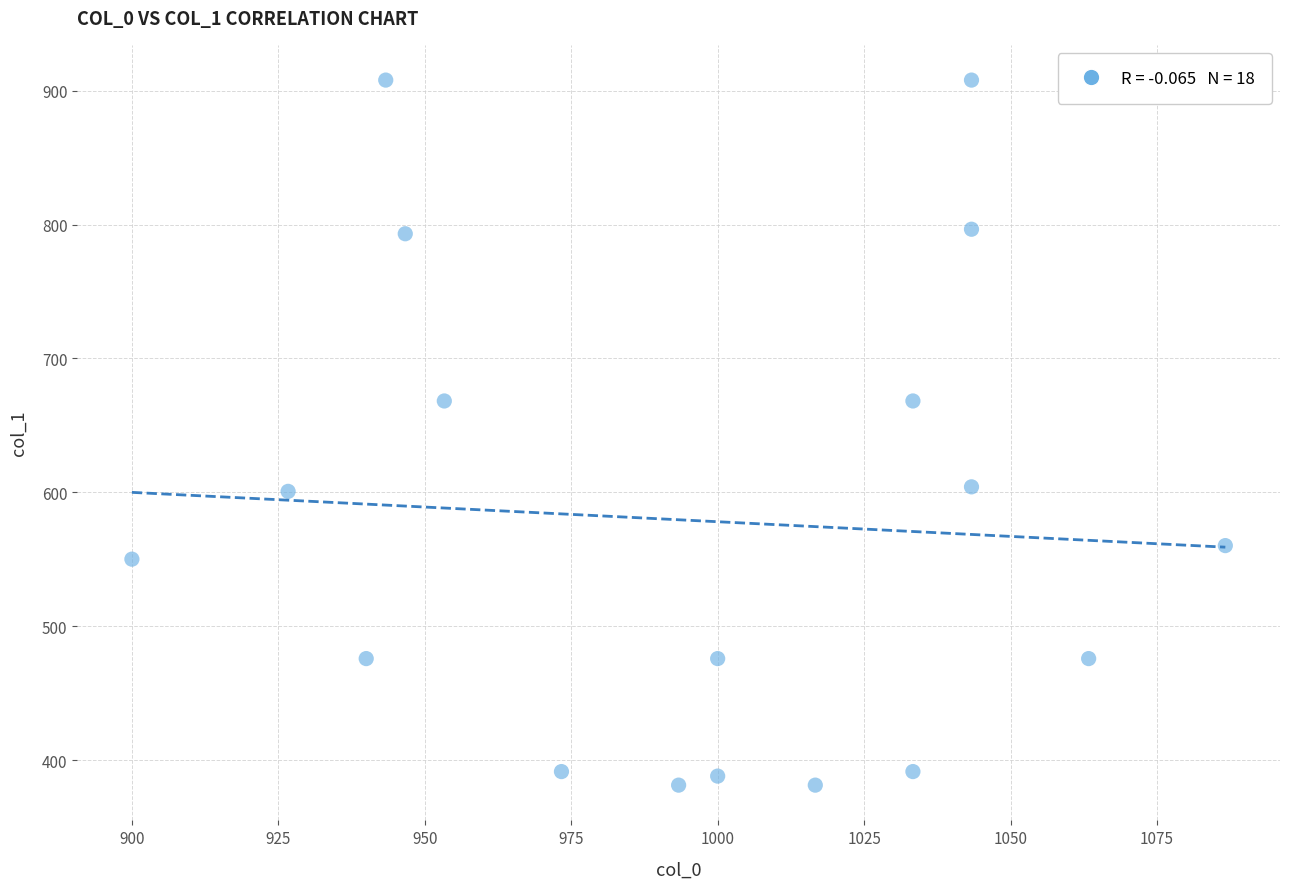

What is the range of X values (max minus min)?

186.7